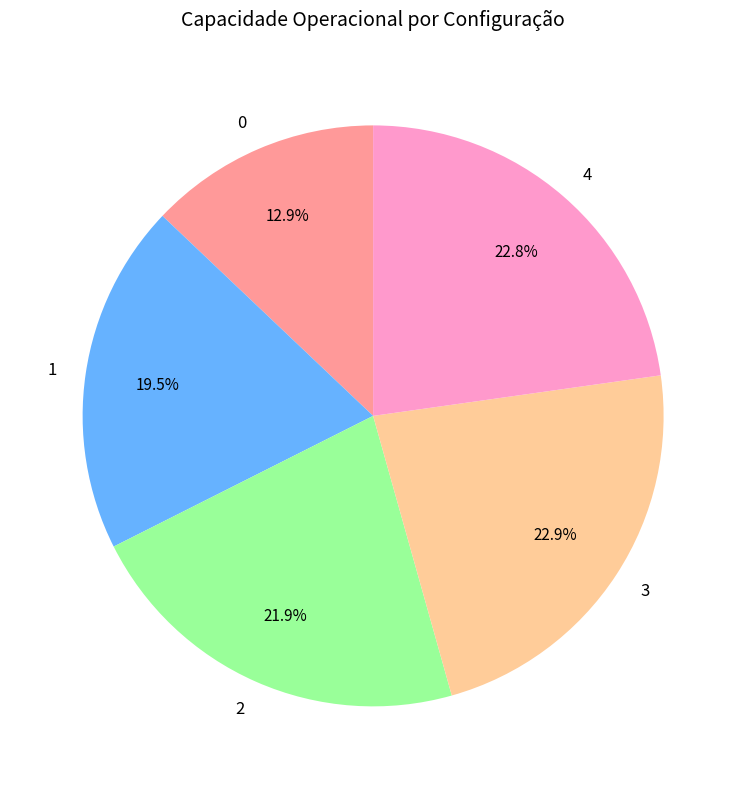

To the nearest percent, what portion does 4 represent?

23%